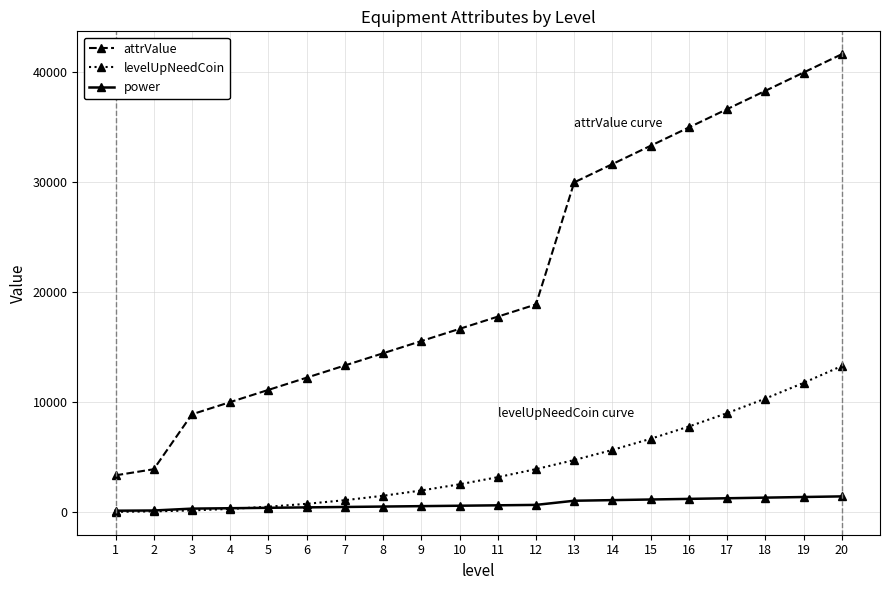

True or false: attrValue and levelUpNeedCoin intersect in this chart.

False